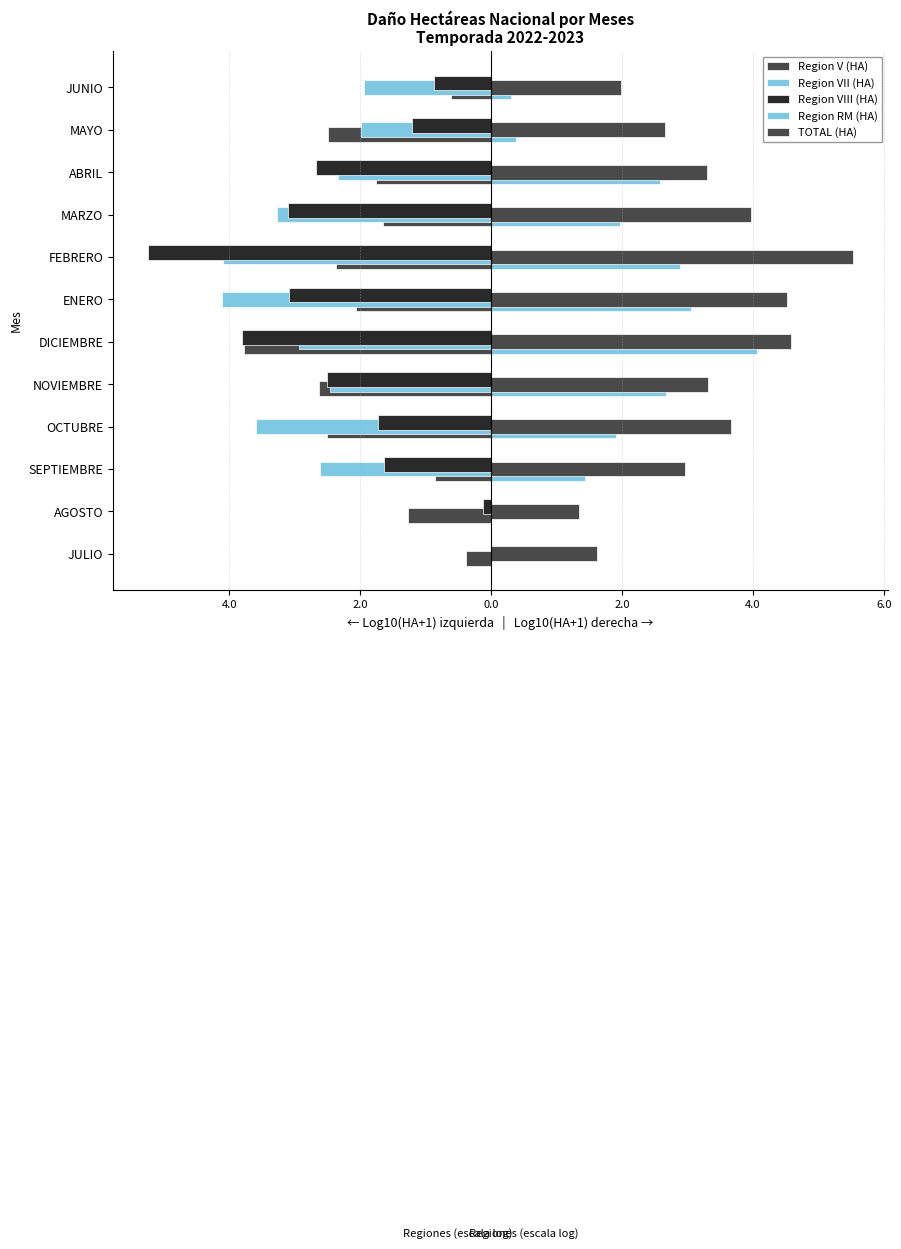

What is the difference between the maximum and minimum values in the Region V (HA) series?

3.4